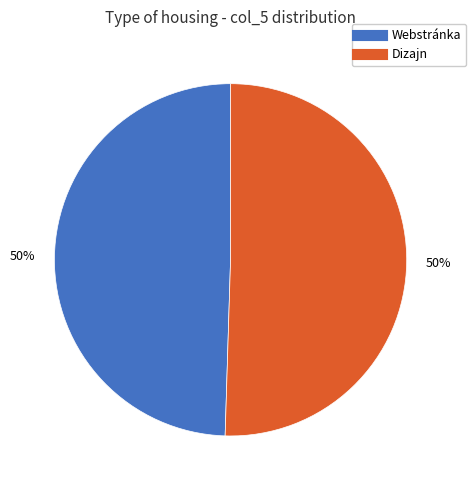

To the nearest percent, what is the average slice percentage?

50%